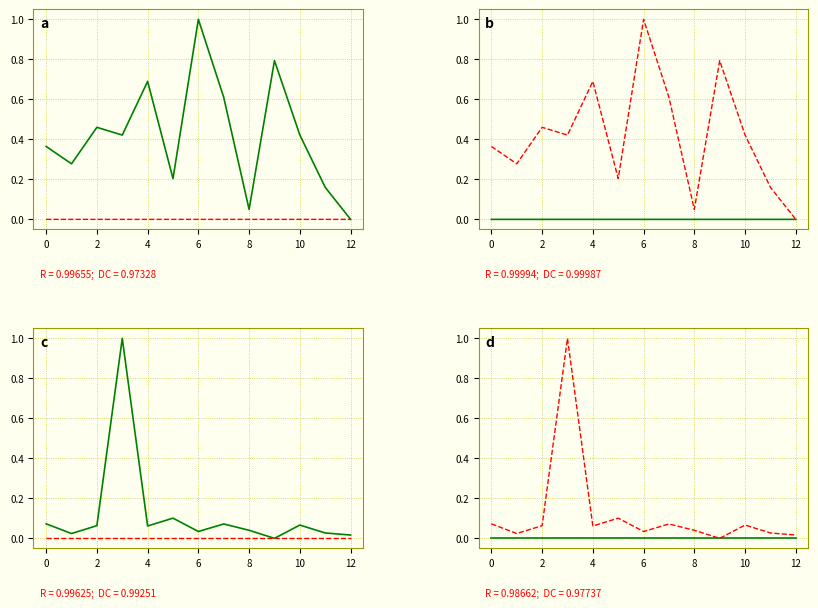

The value of Antal_dos3 at 12 is 0.0. True or false?

False